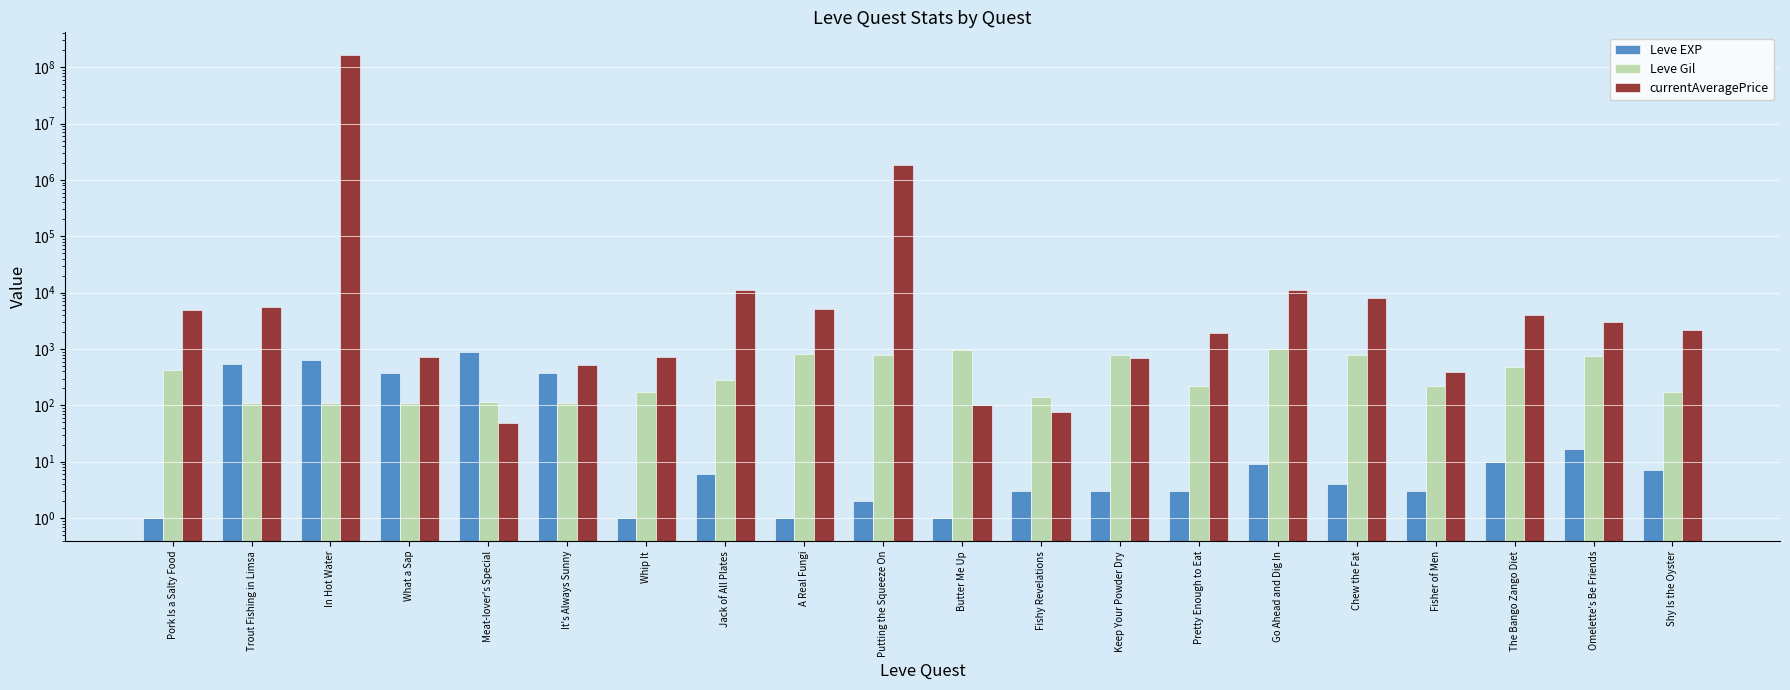

At which label is currentAveragePrice closest to 81269599?

Putting the Squeeze On